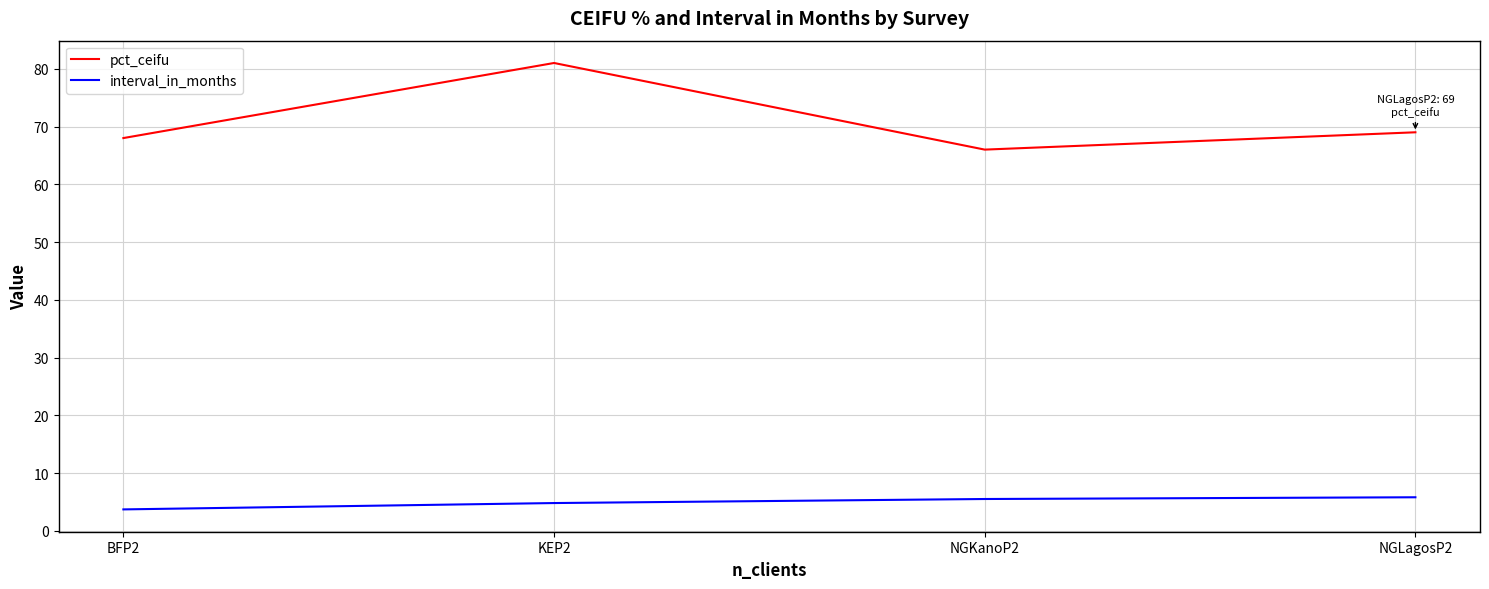

True or false: interval_in_months has more than 1 interior local peaks.

False